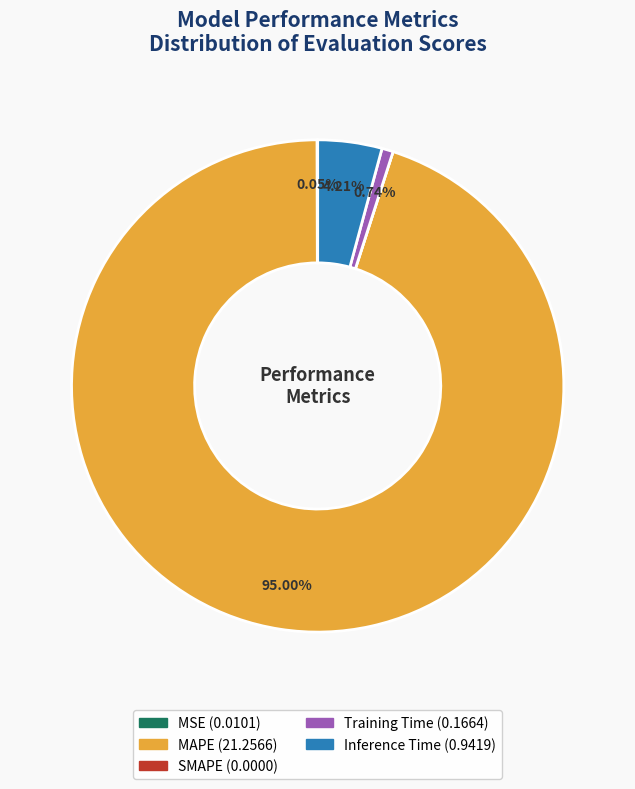

What is the total percentage of Inference Time and Training Time?

5.0%